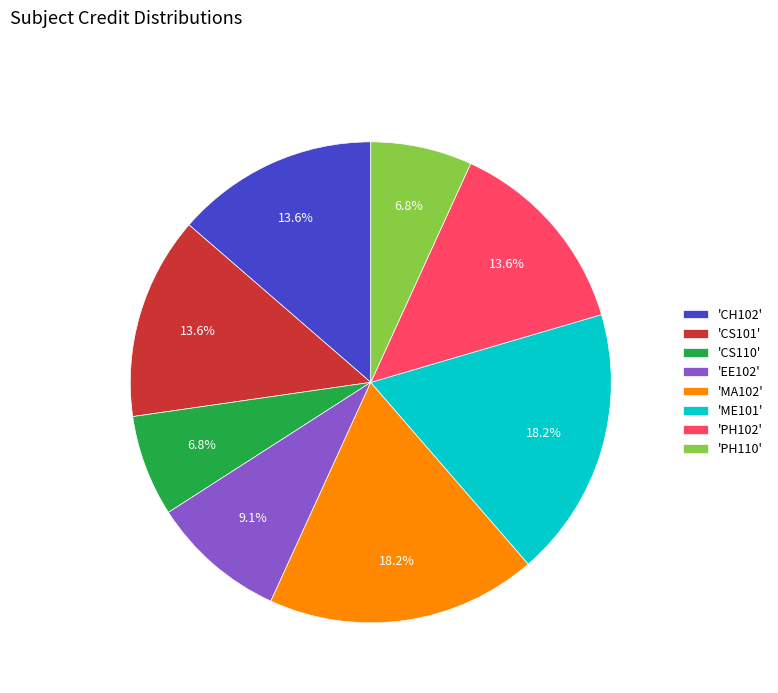

Does any single category account for the majority?

No